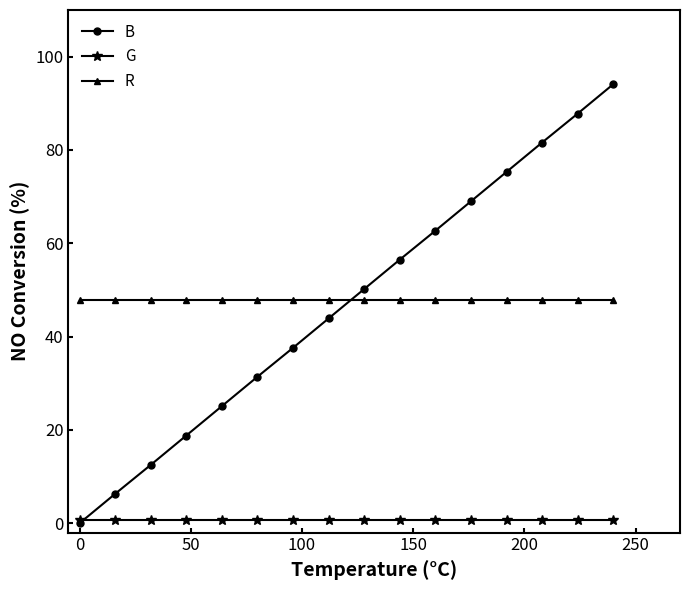

What is the value of the G point at the 6th from the left?

0.8